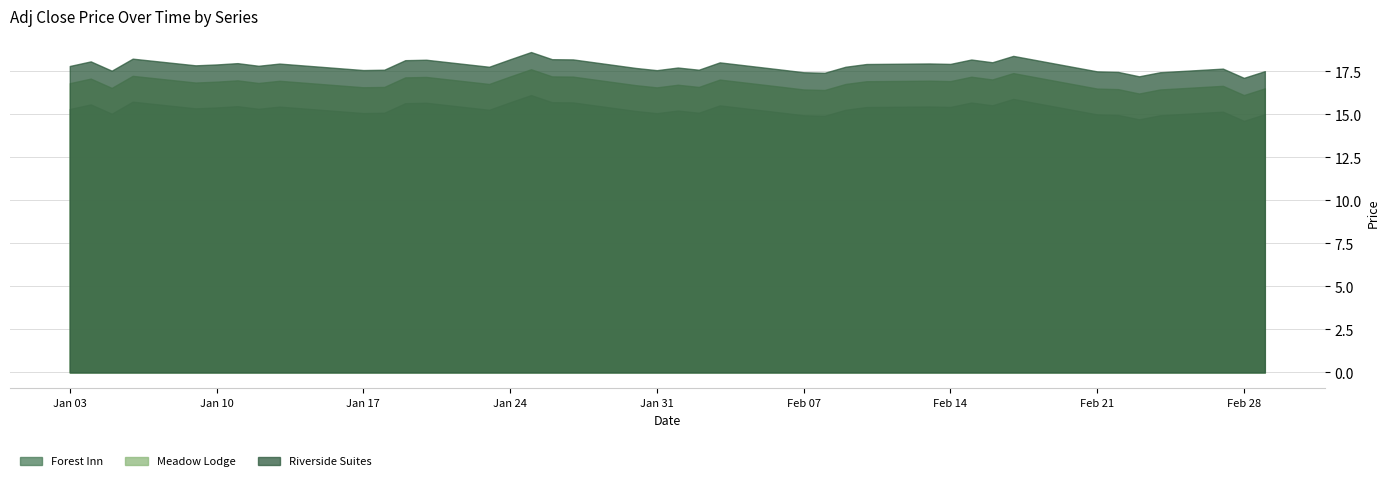

What is the difference between the maximum and minimum values in the Meadow Lodge series?

1.5